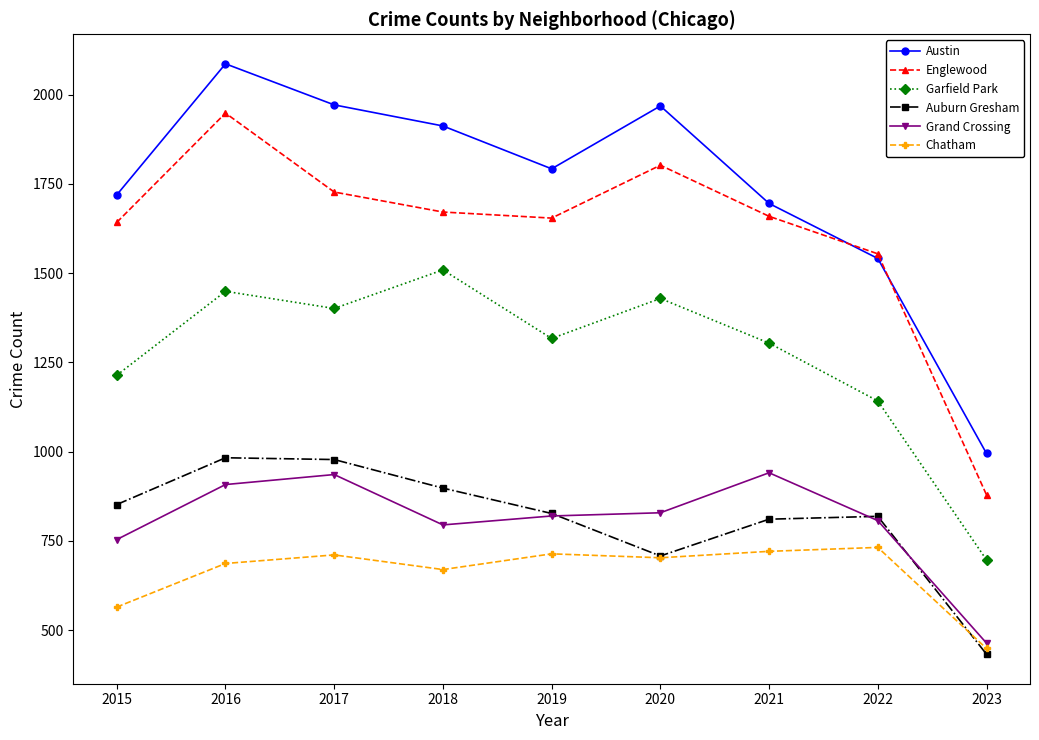

What is the sum of the Chatham values at 2021 and 2018?

1391